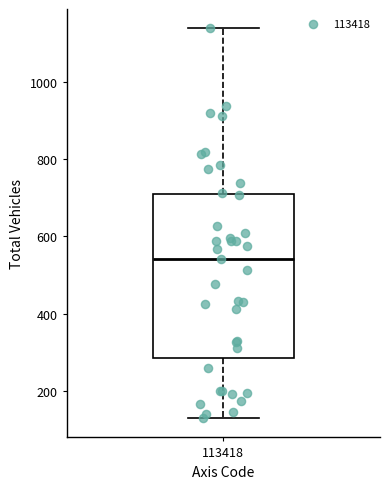

Read this box plot against the y-axis: the position of the median line, the range covered by the box, and the ends of both whiskers. The values are not printed on the chart, so give them approximately, as read against the axis.

median 540, box 280 to 720, whiskers 120 to 1140